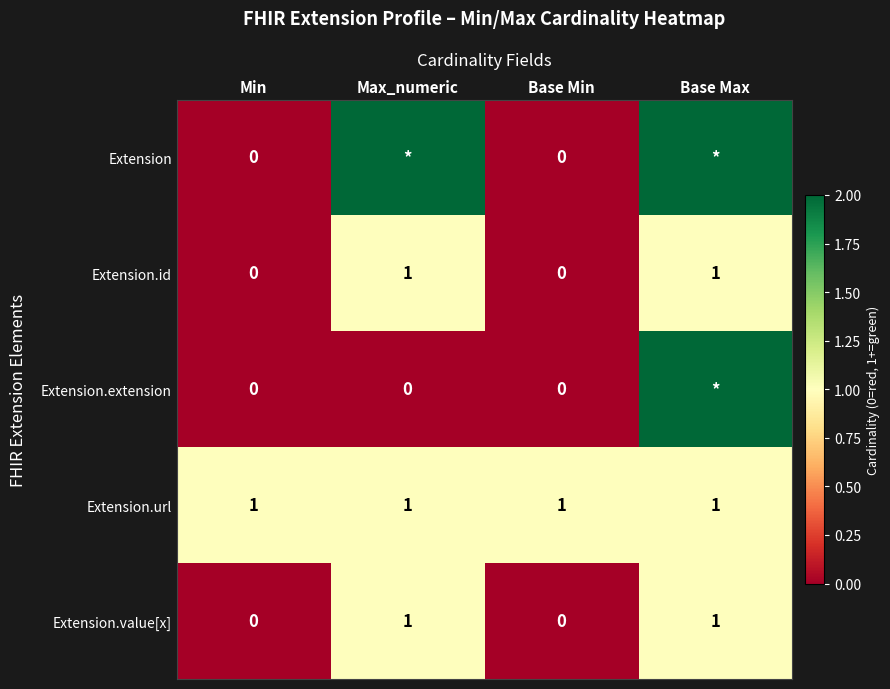

Is it true that Extension.url equals 2 at Max_numeric?

False